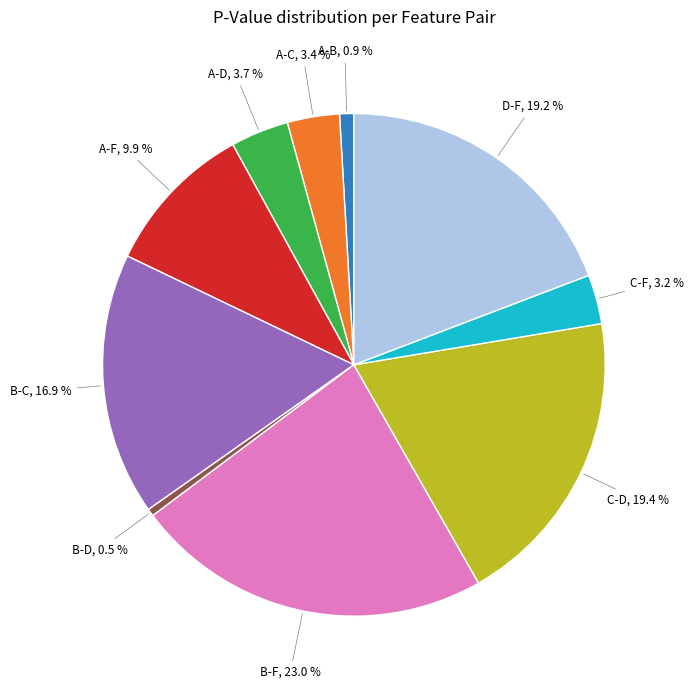

Does any single category account for the majority?

No